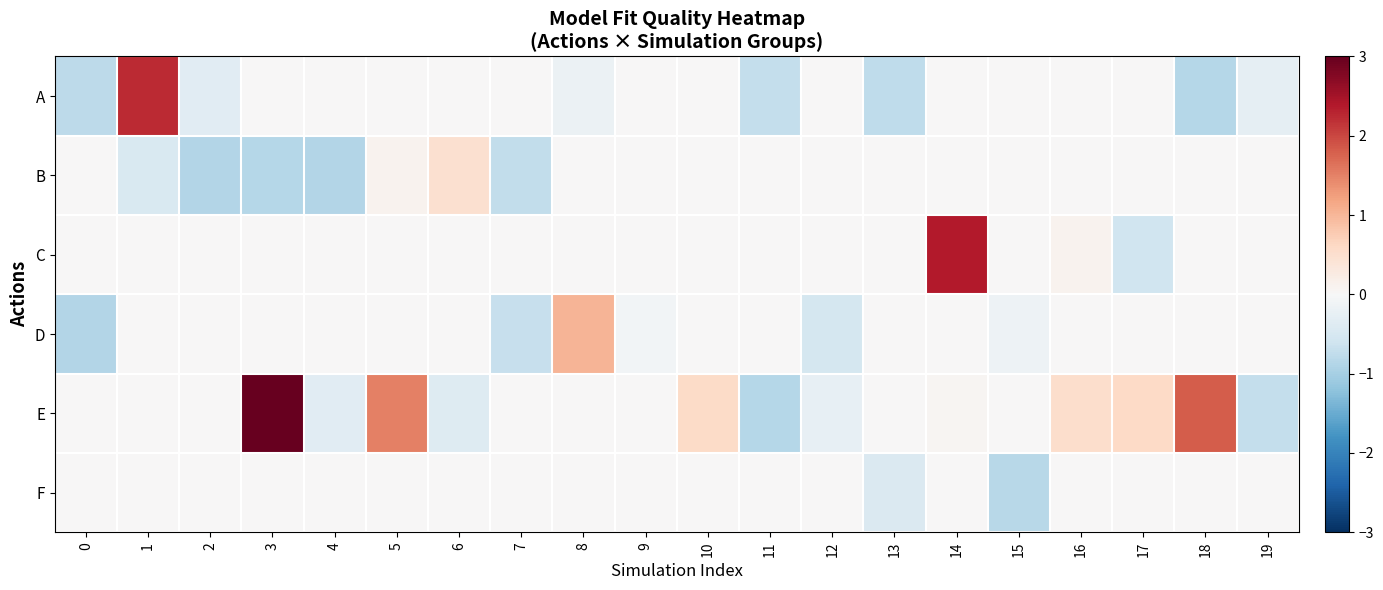

Reading left to right, what are all the values shown in this chart?

A: 0=-0.8	1=2.2	2=-0.3	3=0.0	4=0.0	5=0.0	6=0.0	7=0.0	8=-0.2	9=0.0	10=0.0	11=-0.7	12=0.0	13=-0.8	14=0.0	15=0.0	16=0.0	17=0.0	18=-0.9	19=-0.3
B: 0=0.0	1=-0.5	2=-0.9	3=-0.9	4=-0.9	5=0.1	6=0.5	7=-0.7	8=0.0	9=0.0	10=0.0	11=0.0	12=0.0	13=0.0	14=0.0	15=0.0	16=0.0	17=0.0	18=0.0	19=0.0
C: 0=0.0	1=0.0	2=0.0	3=0.0	4=0.0	5=0.0	6=0.0	7=0.0	8=0.0	9=0.0	10=0.0	11=0.0	12=0.0	13=0.0	14=2.4	15=0.0	16=0.1	17=-0.6	18=0.0	19=0.0
D: 0=-0.9	1=0.0	2=0.0	3=0.0	4=0.0	5=0.0	6=0.0	7=-0.7	8=1.0	9=-0.1	10=0.0	11=0.0	12=-0.5	13=0.0	14=0.0	15=-0.1	16=0.0	17=0.0	18=0.0	19=0.0
E: 0=0.0	1=0.0	2=0.0	3=3.1	4=-0.3	5=1.5	6=-0.4	7=0.0	8=0.0	9=0.0	10=0.6	11=-0.9	12=-0.2	13=0.0	14=0.1	15=0.0	16=0.5	17=0.6	18=1.8	19=-0.7
F: 0=0.0	1=0.0	2=0.0	3=0.0	4=0.0	5=0.0	6=0.0	7=0.0	8=0.0	9=0.0	10=0.0	11=0.0	12=0.0	13=-0.4	14=0.0	15=-0.8	16=0.0	17=0.0	18=0.0	19=0.0